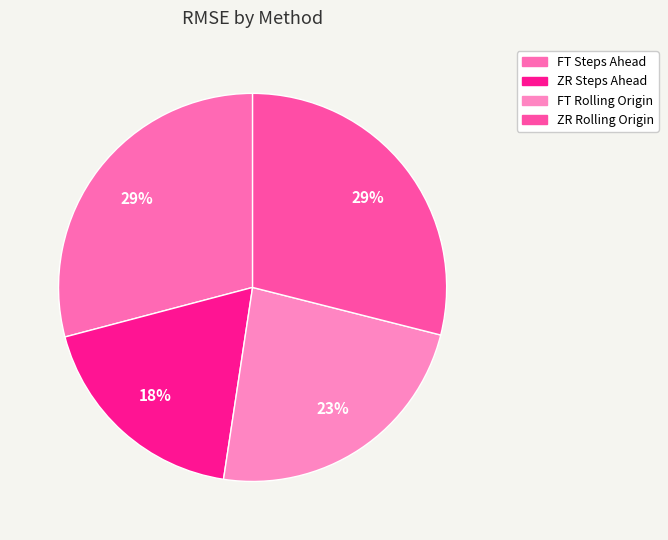

To the nearest percent, what portion does FT Rolling Origin represent?

23%